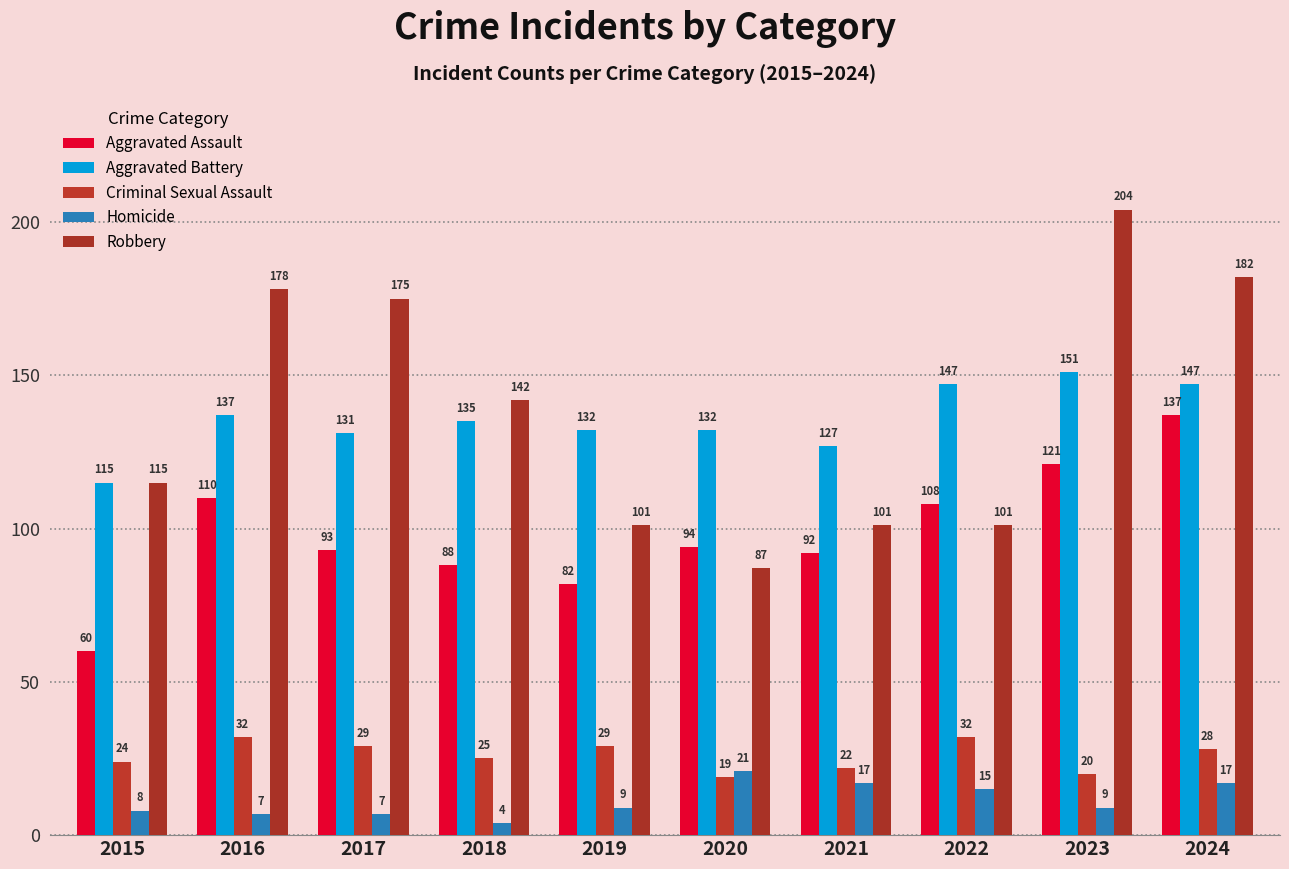

Is it true that Aggravated Assault equals 121 at 2023?

True